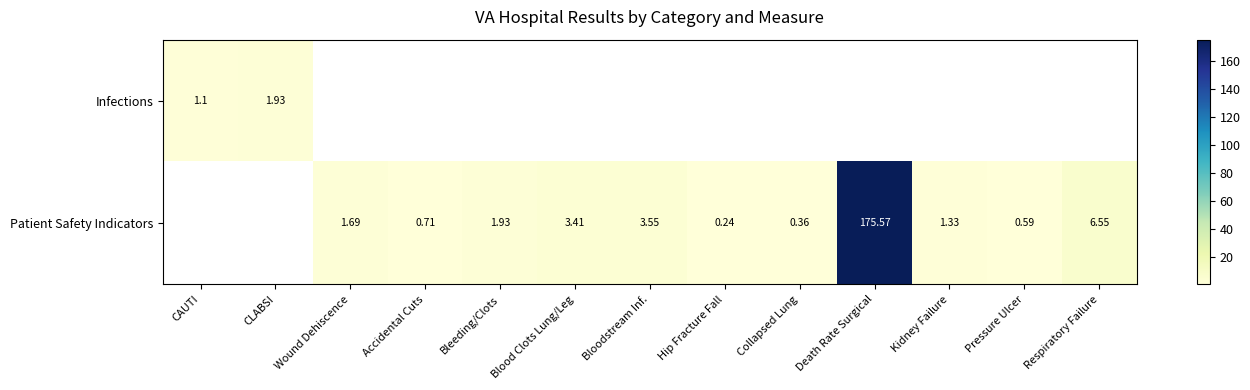

Is the value of Patient Safety Indicators at Accidental Cuts greater than the value of Infections at CAUTI?

No